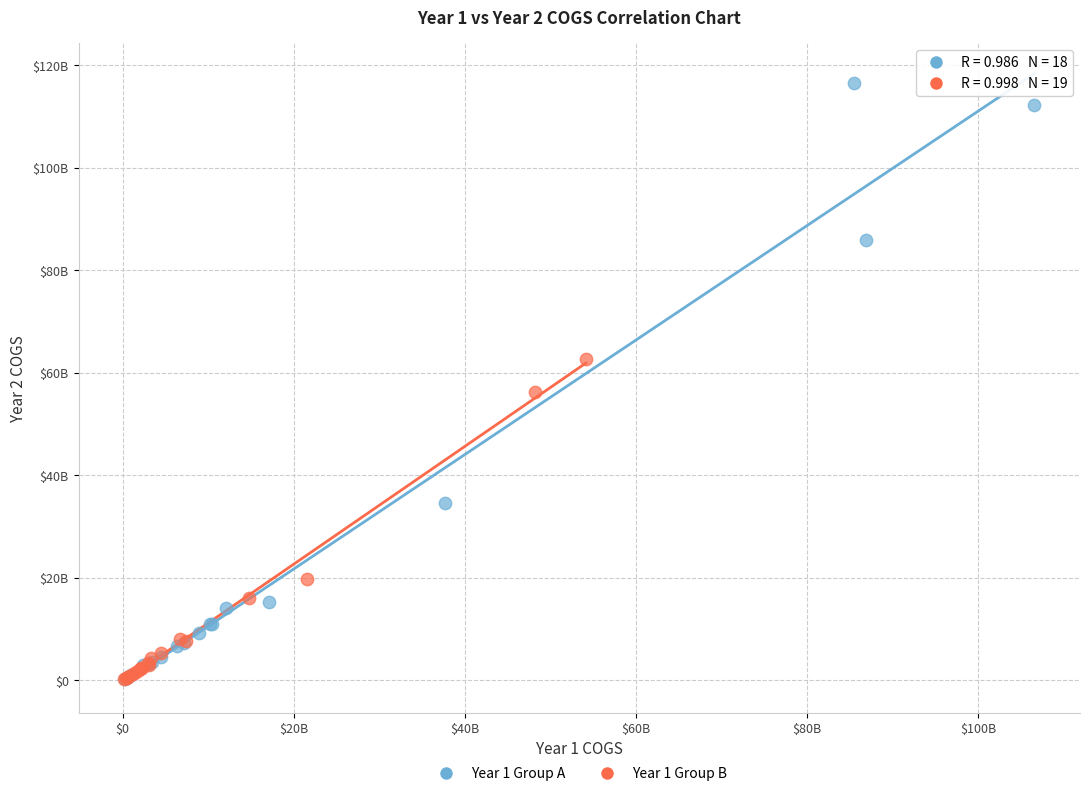

What are all the series names shown in the legend?

Year 1 Group A, Year 1 Group B